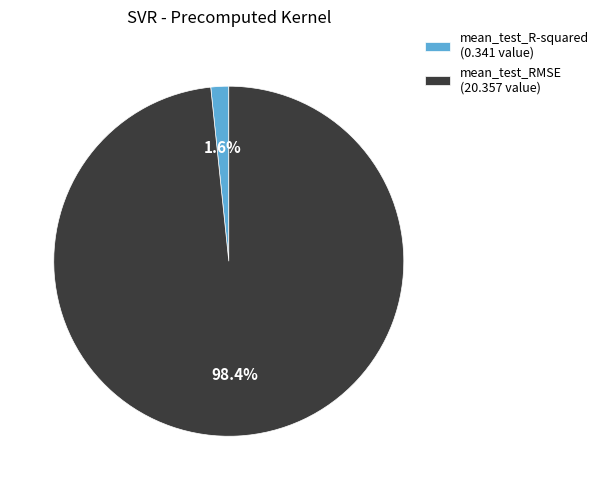

The mean_test_RMSE slice represents 98% of the pie. True or false?

True